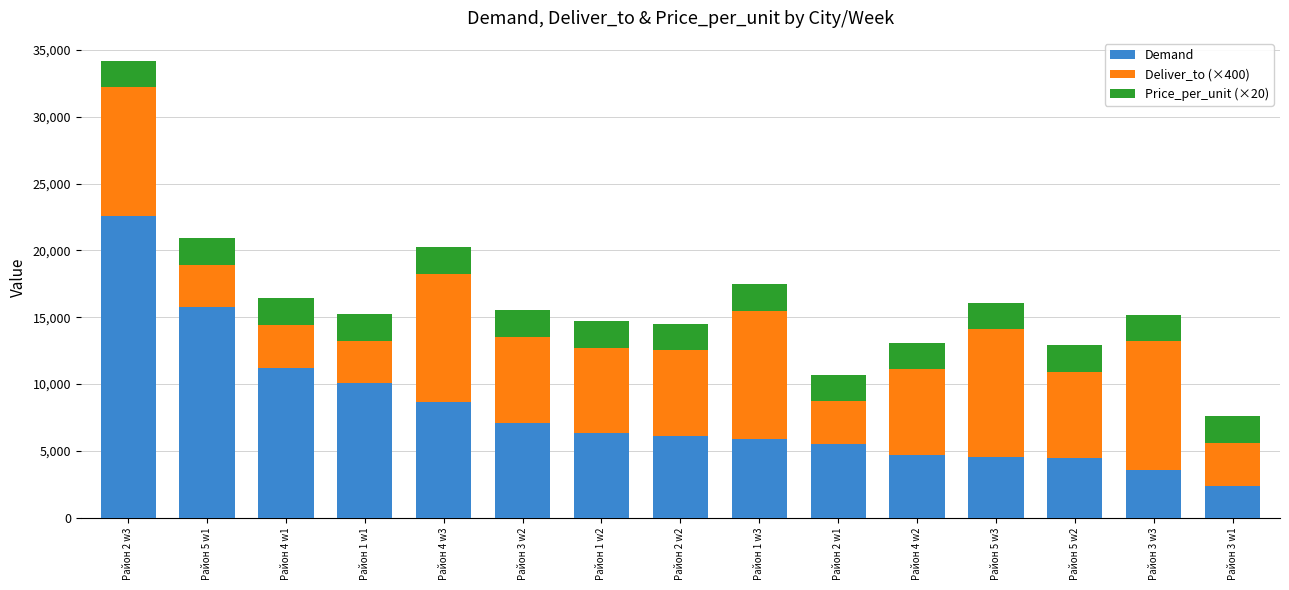

What is the total value across all series at Район 2 w1?

10707